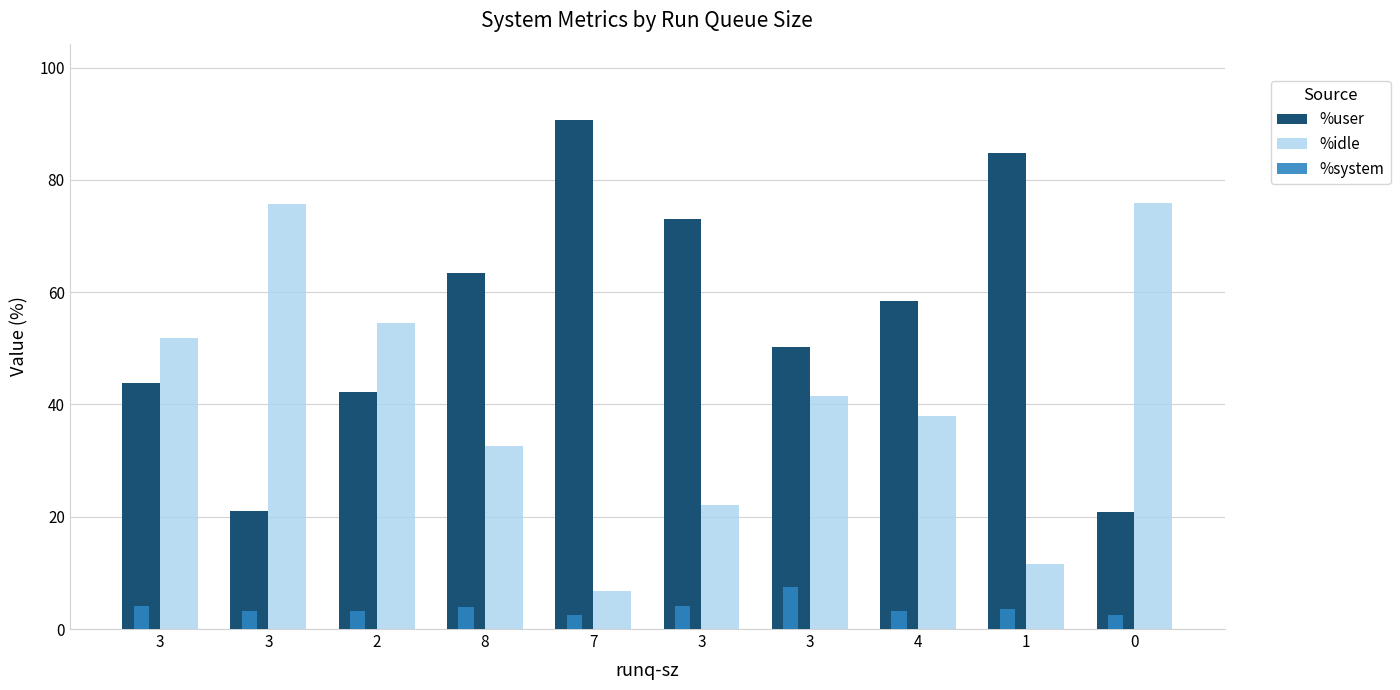

What are all the series names shown in the legend?

%user, %idle, %system